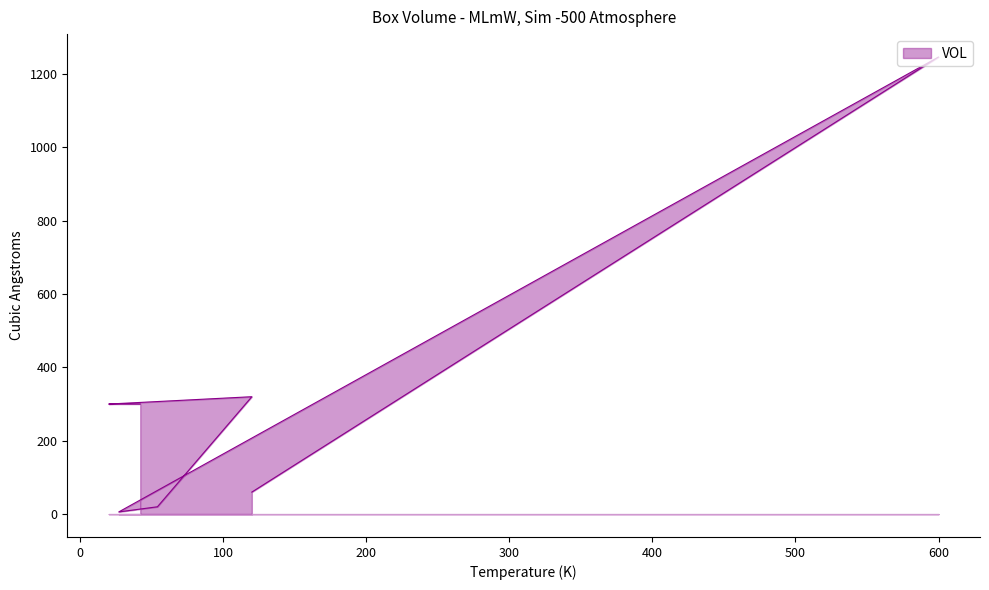

Reading left to right, what are all the values shown in this chart?

300	300	300	320	20	6	1246	60